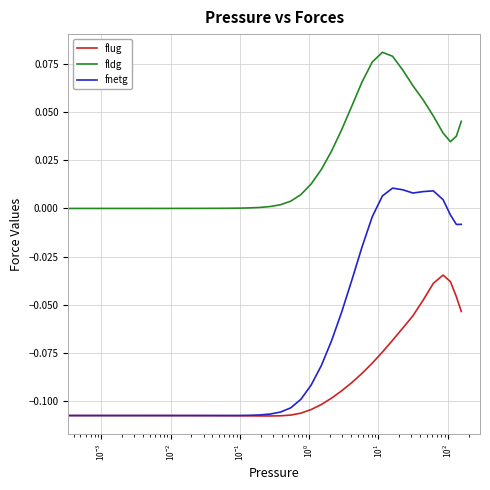

What are all the series names shown in the legend?

flug, fldg, fnetg